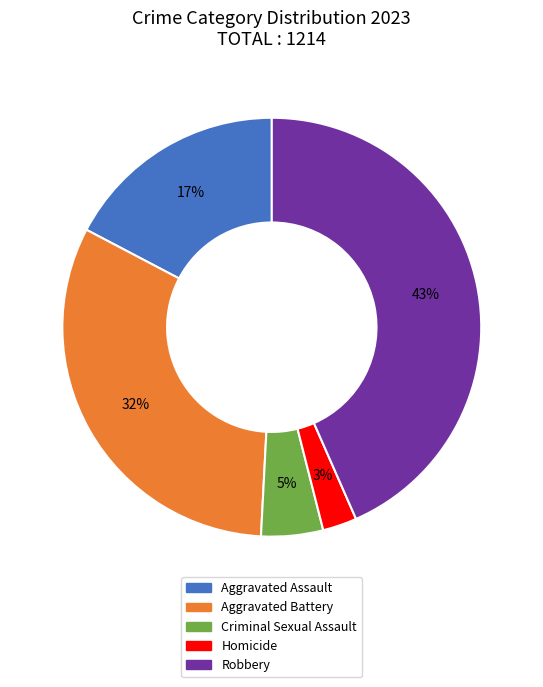

To the nearest percent, what is the average slice percentage?

20%